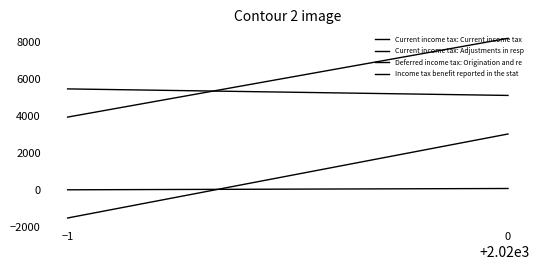

Which series has the largest total across all categories?

Income tax benefit reported in the stat